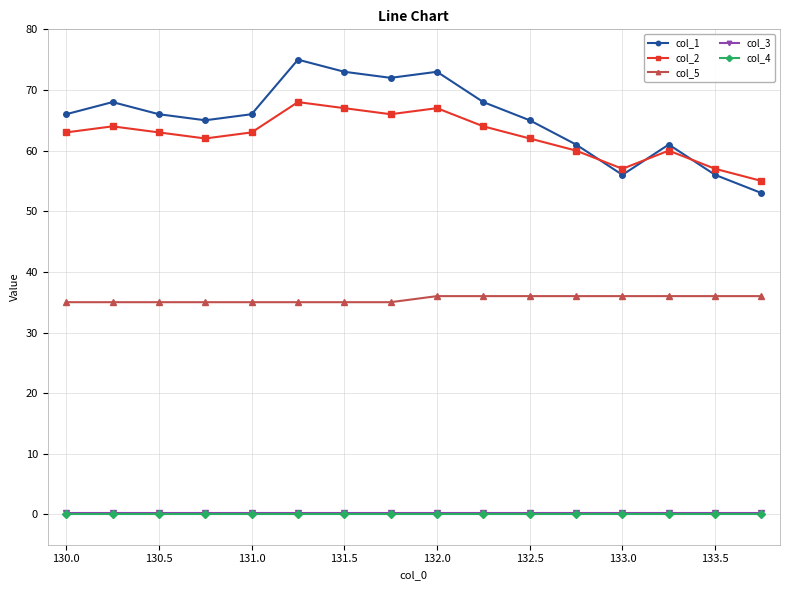

At how many categories does at least one series exceed 44?

16